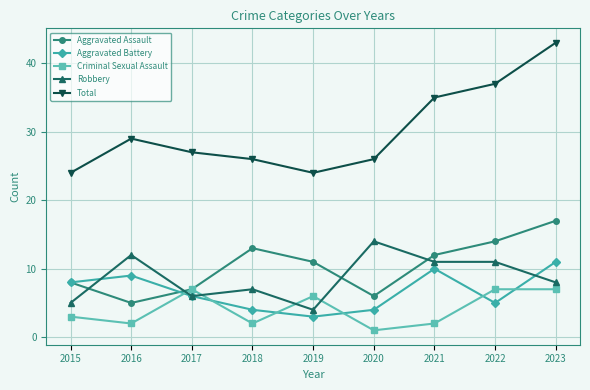

Is the value of Criminal Sexual Assault at 2015 greater than the value of Robbery at 2015?

No